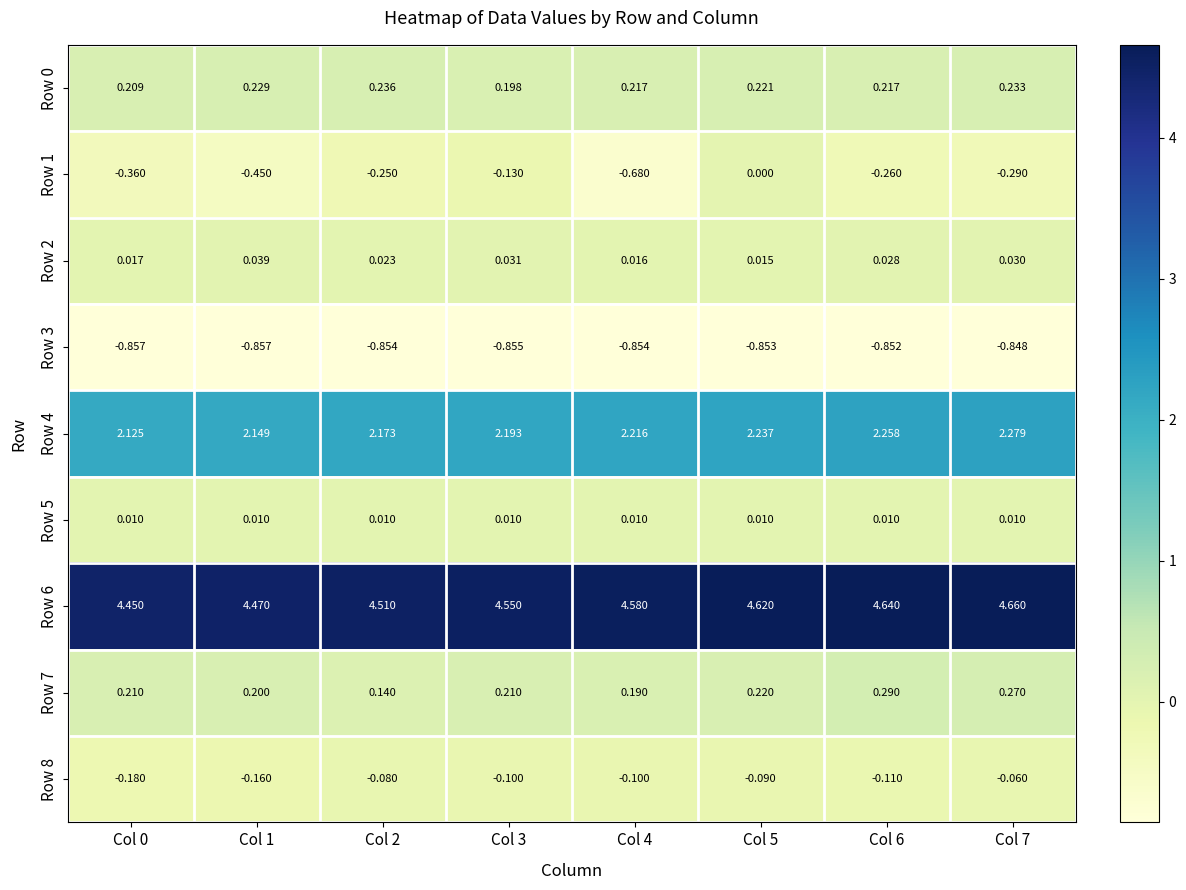

Is the value of Row 2 at Col 2 greater than the value of Row 3 at Col 0?

Yes